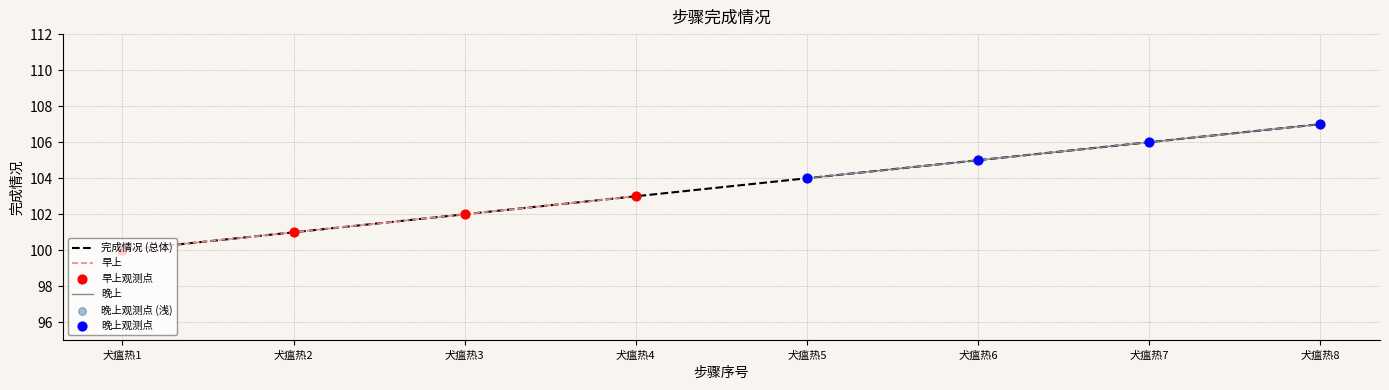

What is the minimum value for 完成情况 (总体)?

100